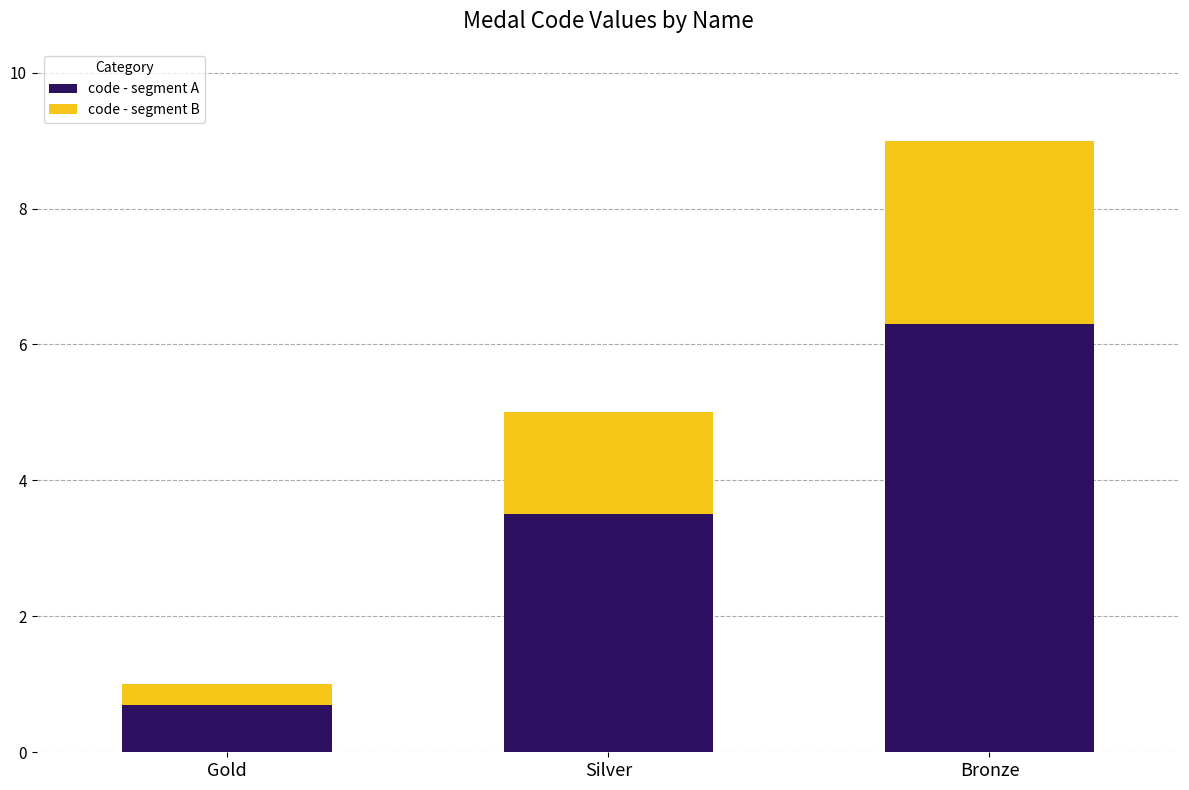

What is the difference between the maximum and second lowest values in the code - segment A series?

2.8